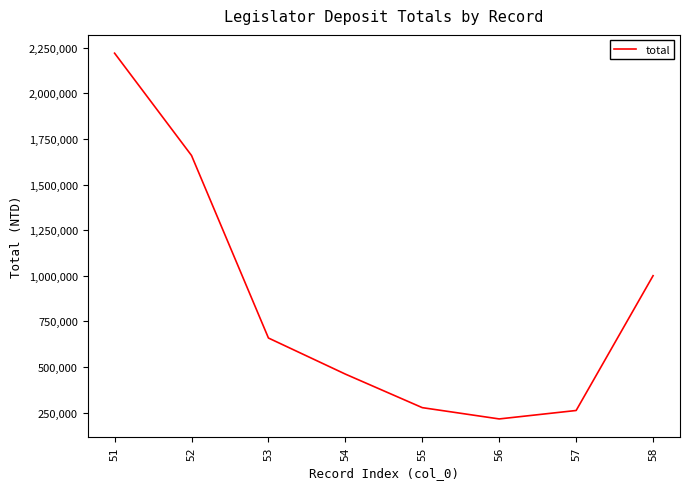

Reading left to right, what are all the values shown in this chart?

51=2220053	52=1659374	53=658832	54=460994	55=277142	56=215273	57=261562	58=1000342